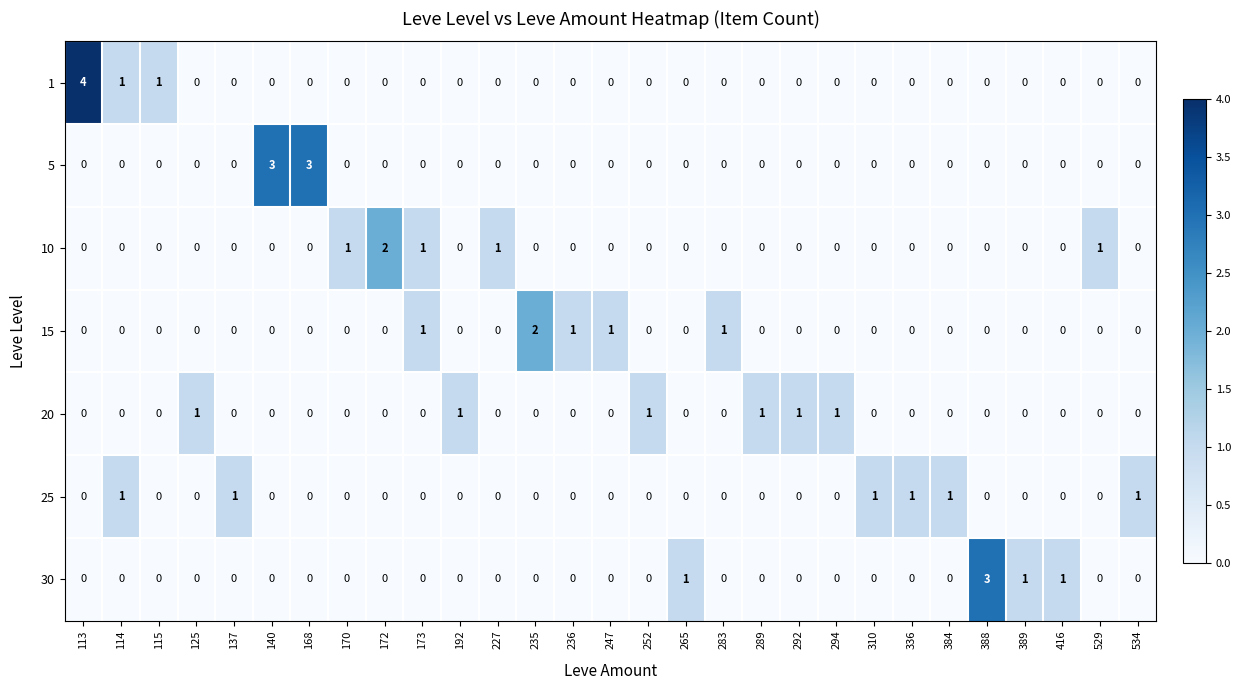

Is it true that 30 equals -1 at 172?

False